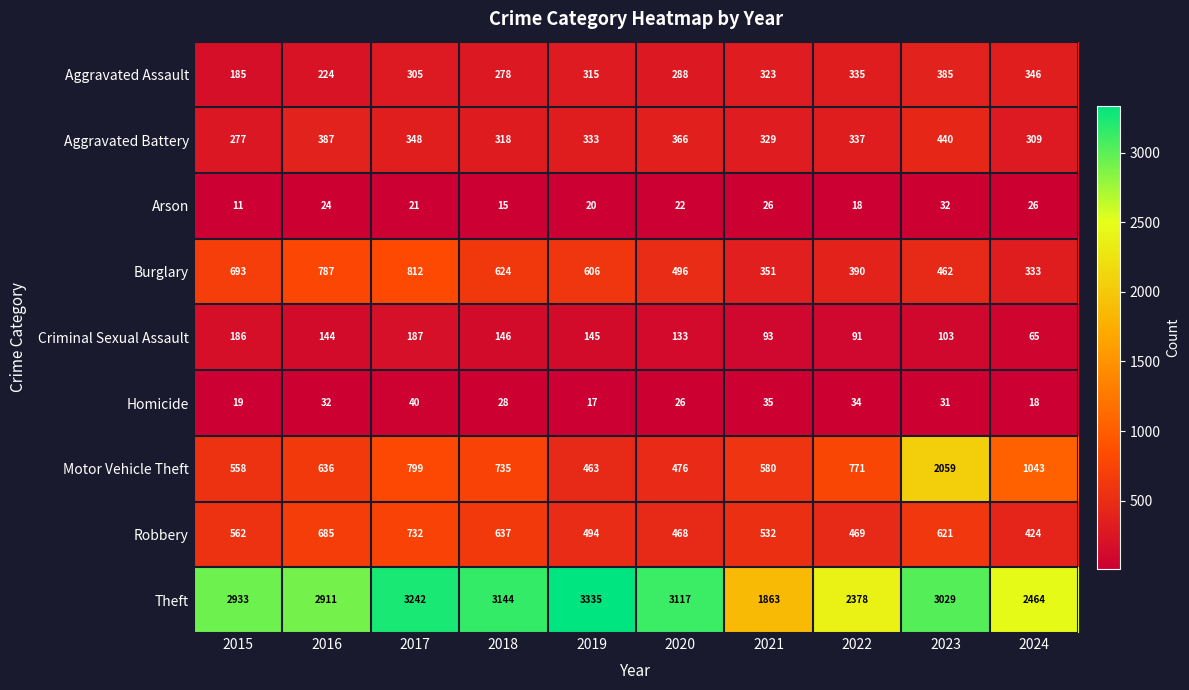

What is the difference between the Theft values at 2020 and 2022?

739